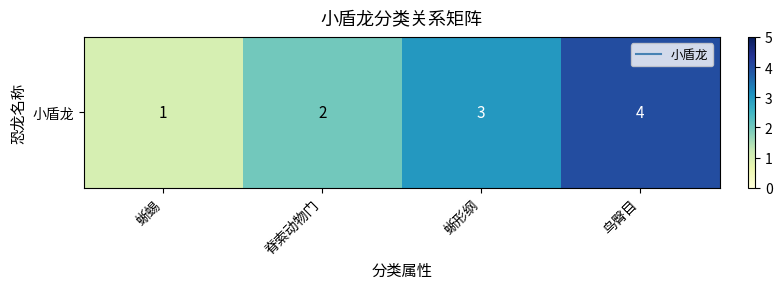

At which label is the value closest to 2?

脊索动物门